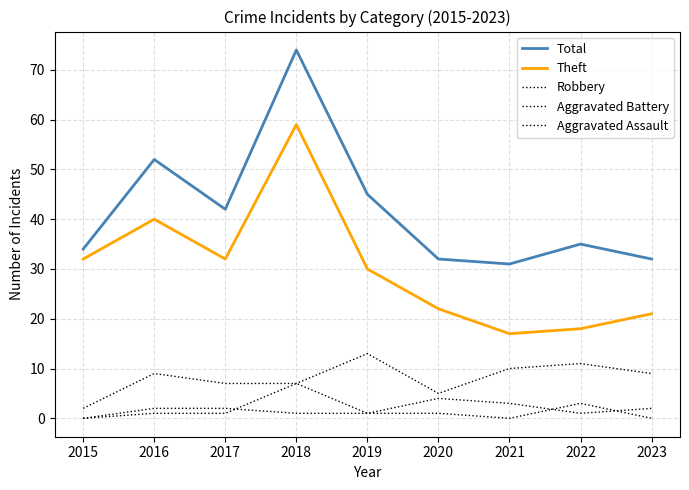

Does the chart display data point markers on the line(s)?

No